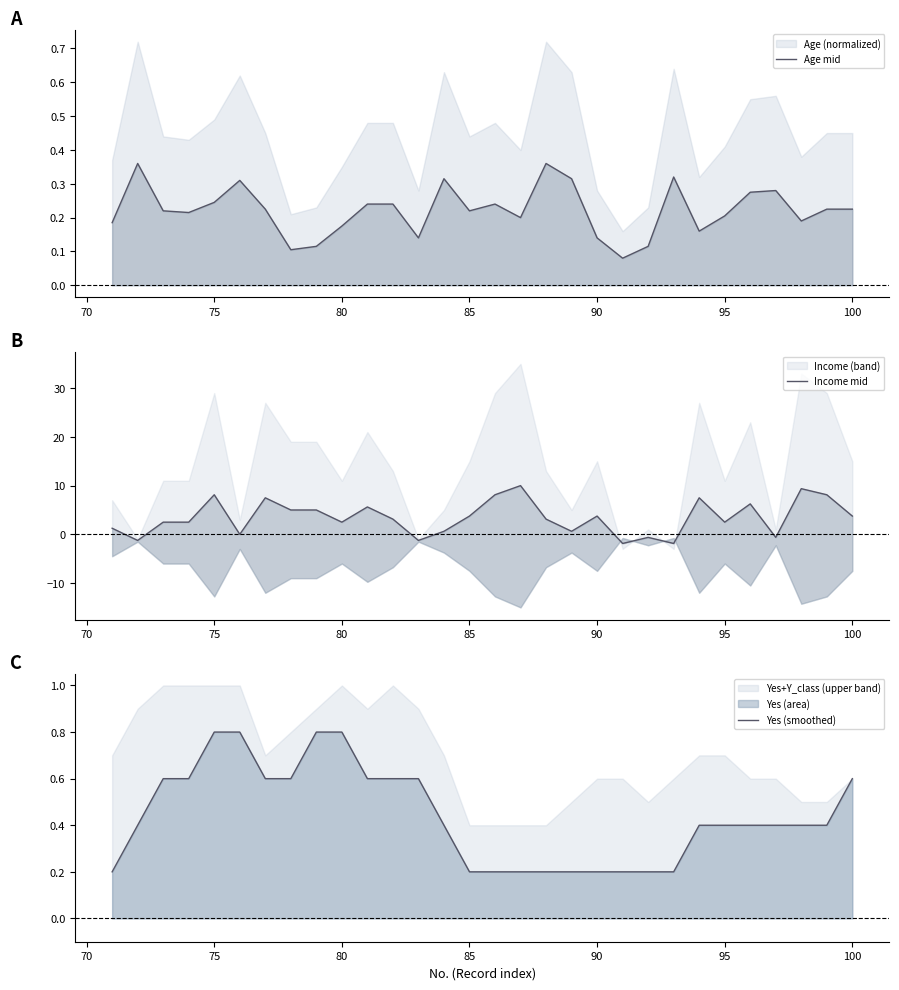

In Income mid, how many points are lower than both neighbors (excluding endpoints)?

9